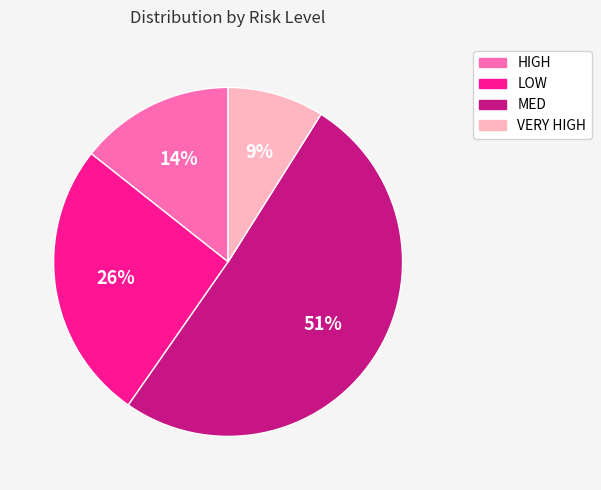

To the nearest percent, what percentage of the pie is LOW?

26%